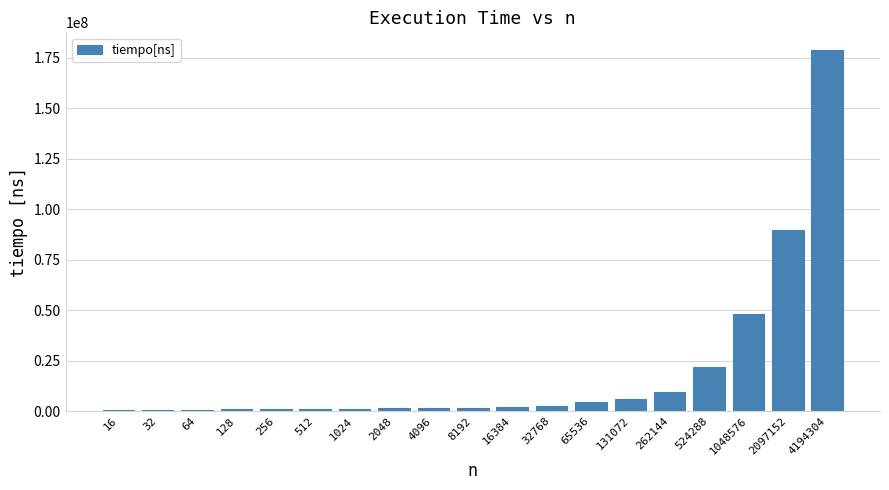

The chart shows a value of 34038052 at 524288. True or false?

False